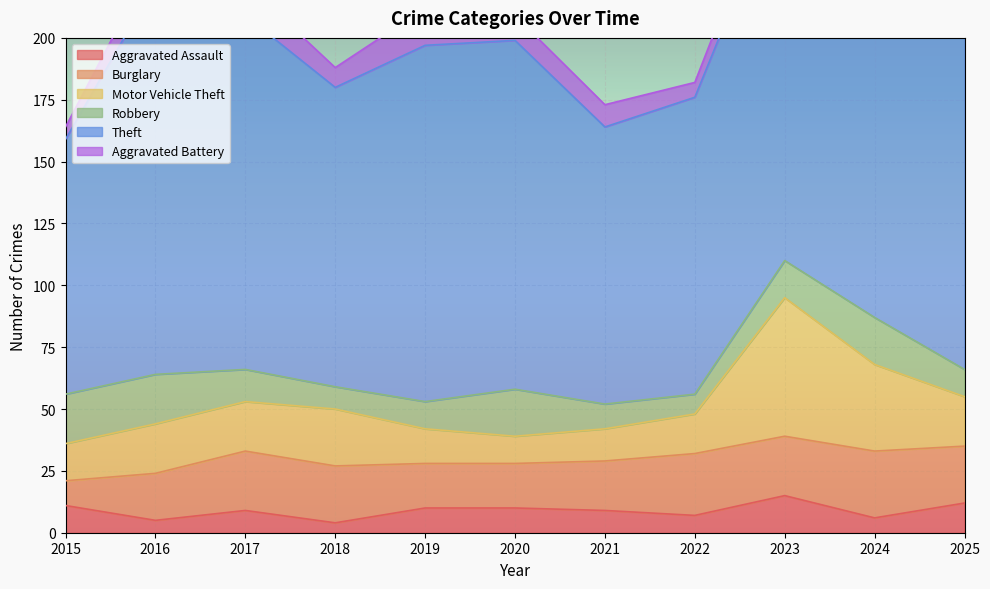

How many data points in Robbery are above 13?

5